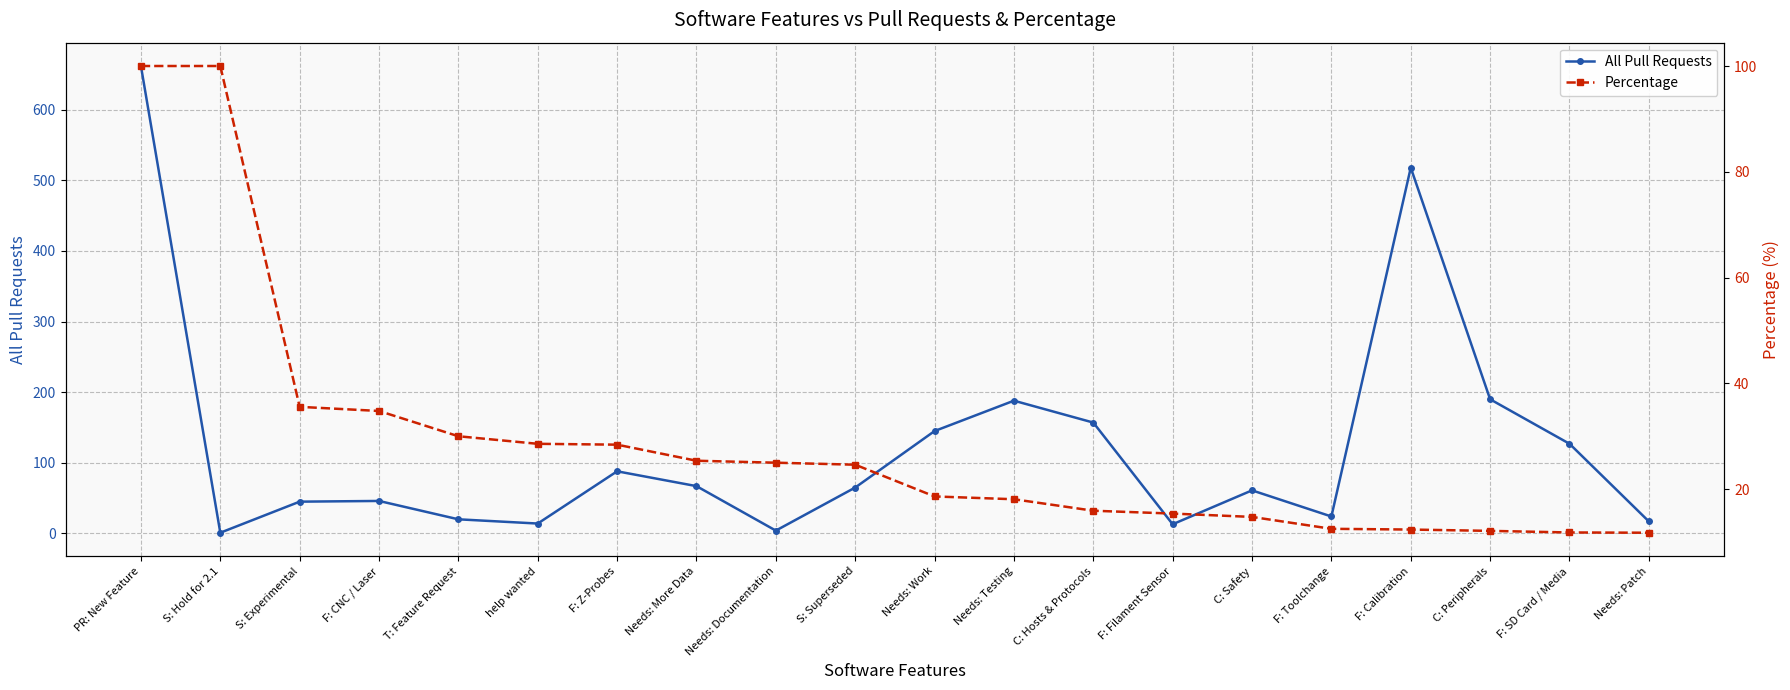

Reading left to right, extract all data points from this chart.

All Pull Requests: PR: New Feature=662.0	S: Hold for 2.1=1.0	S: Experimental=45.0	F: CNC / Laser=46.0	T: Feature Request=20.0	help wanted=14.0	F: Z-Probes=88.0	Needs: More Data=67.0	Needs: Documentation=4.0	S: Superseded=65.0	Needs: Work=145.0	Needs: Testing=188.0	C: Hosts & Protocols=157.0	F: Filament Sensor=13.0	C: Safety=61.0	F: Toolchange=24.0	F: Calibration=518.0	C: Peripherals=190.0	F: SD Card / Media=127.0	Needs: Patch=17.0
Percentage: PR: New Feature=100.0	S: Hold for 2.1=100.0	S: Experimental=35.6	F: CNC / Laser=34.8	T: Feature Request=30.0	help wanted=28.6	F: Z-Probes=28.4	Needs: More Data=25.4	Needs: Documentation=25.0	S: Superseded=24.6	Needs: Work=18.6	Needs: Testing=18.1	C: Hosts & Protocols=15.9	F: Filament Sensor=15.4	C: Safety=14.8	F: Toolchange=12.5	F: Calibration=12.4	C: Peripherals=12.1	F: SD Card / Media=11.8	Needs: Patch=11.8